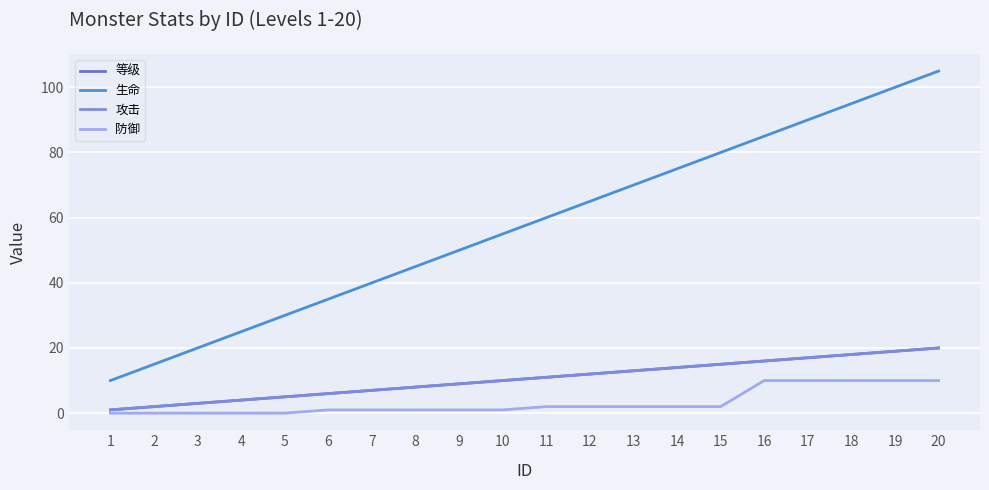

At which label is 攻击 closest to 10?

10